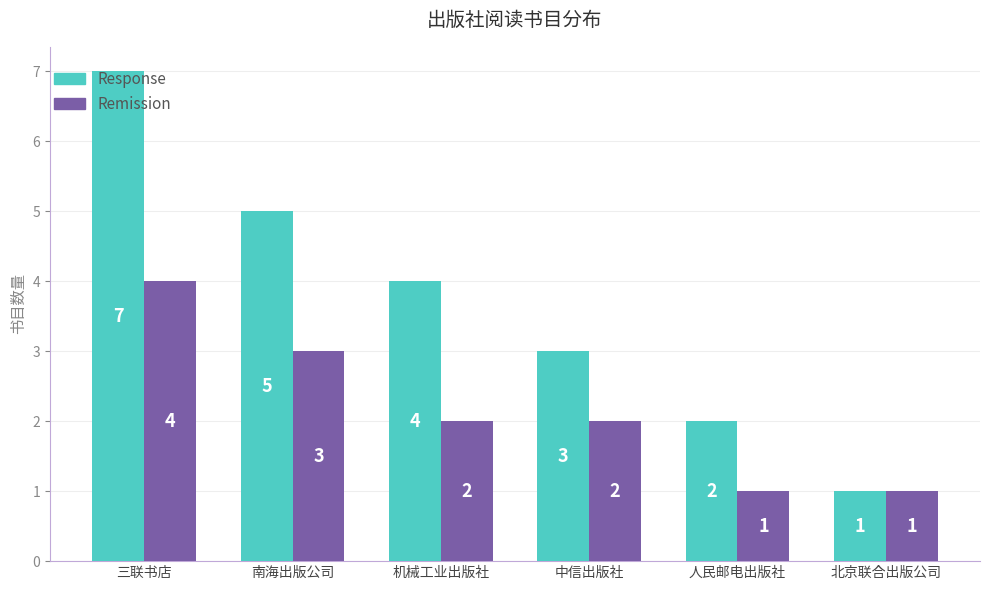

The value of Remission at 南海出版公司 is 3. True or false?

True